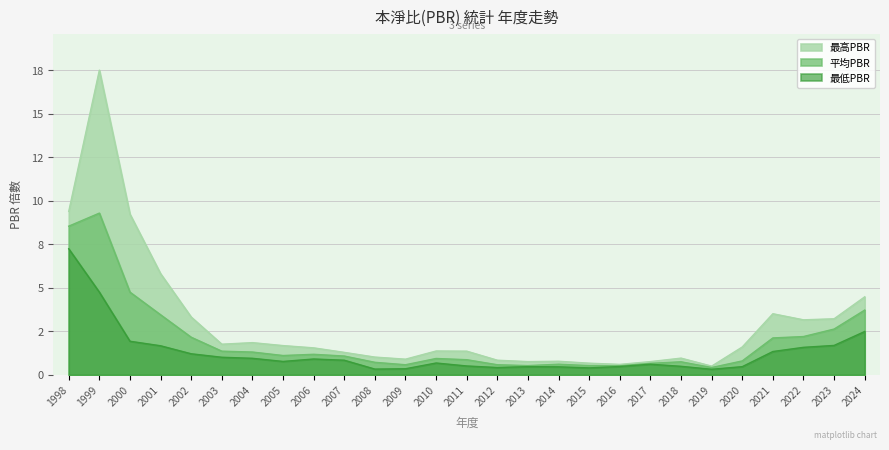

What is the minimum value for 平均PBR?

0.4